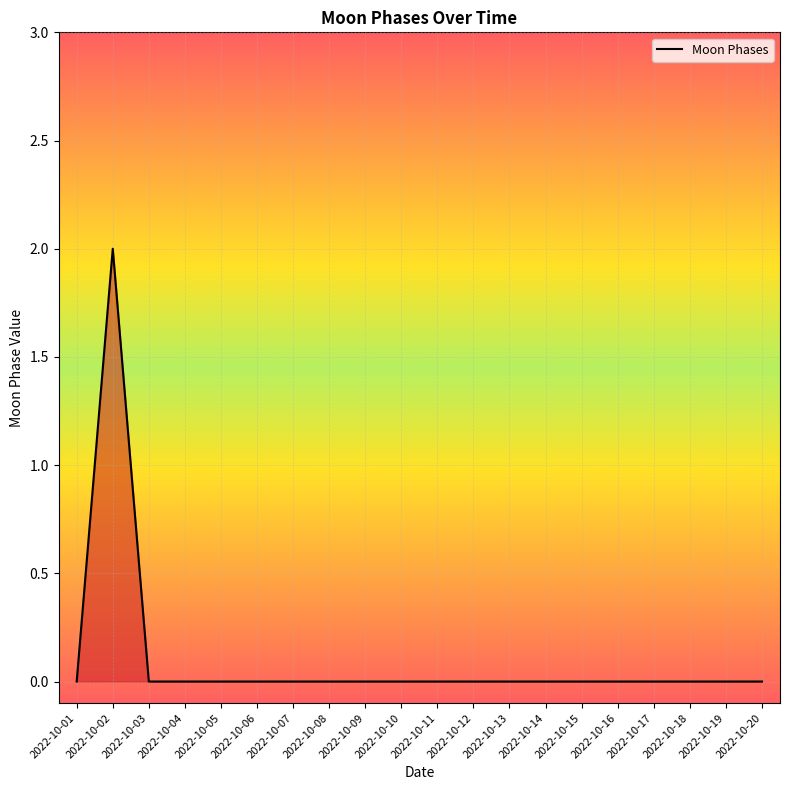

The value at 2022-10-19 is 0. True or false?

True